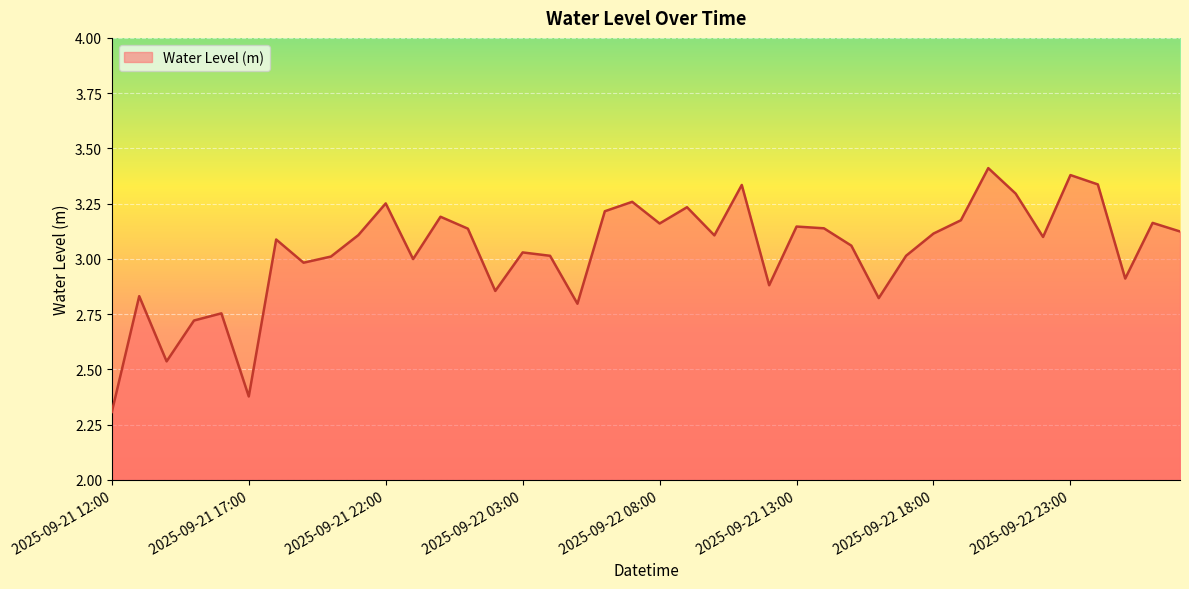

What is the minimum value shown in the chart?

2.3